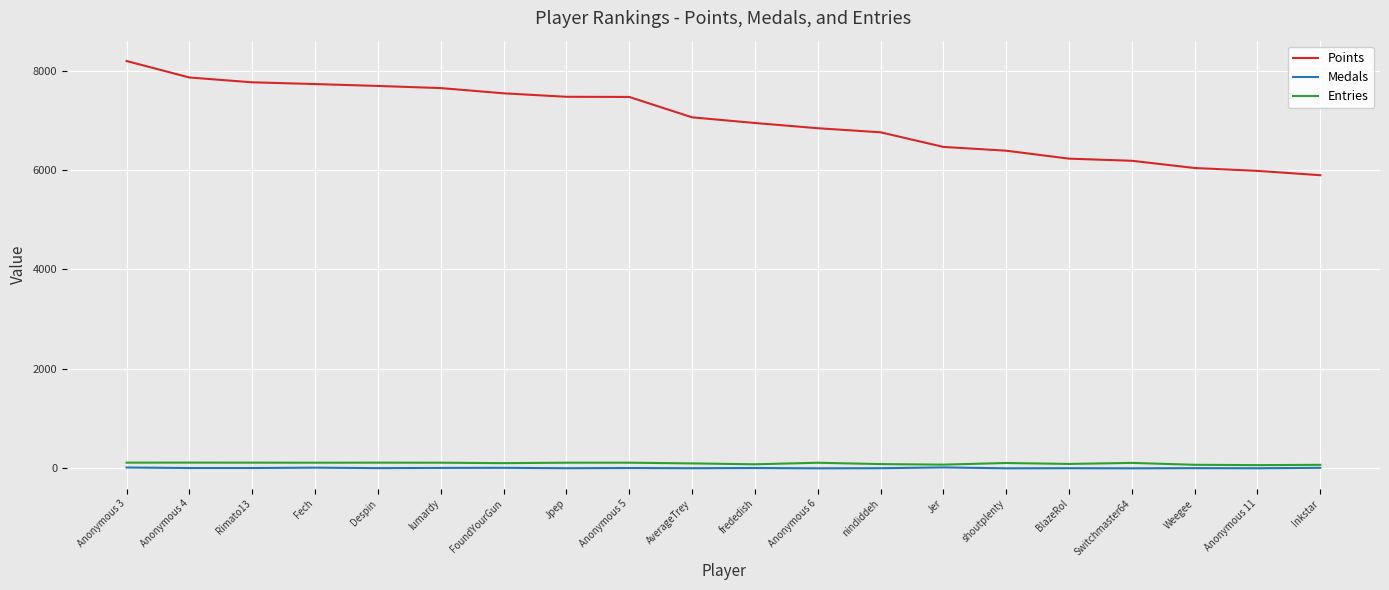

Is it true that Points equals 8374 at Inkstar?

False